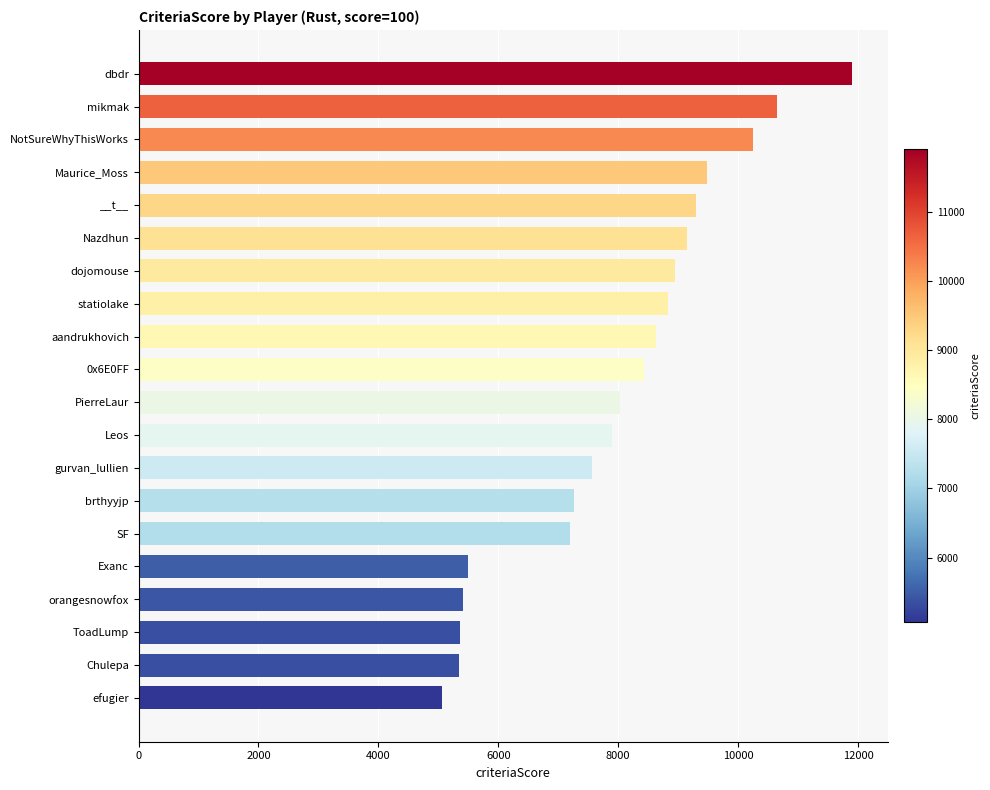

The value at orangesnowfox is 5413. True or false?

True